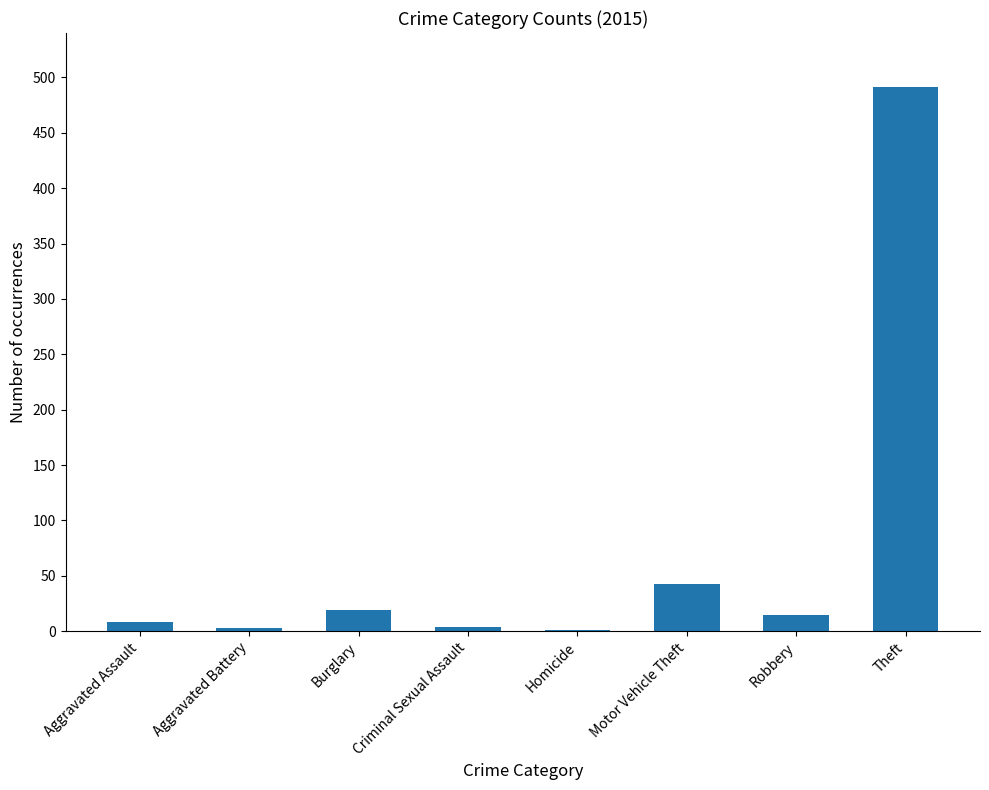

Which category has the highest value across all series?

Theft